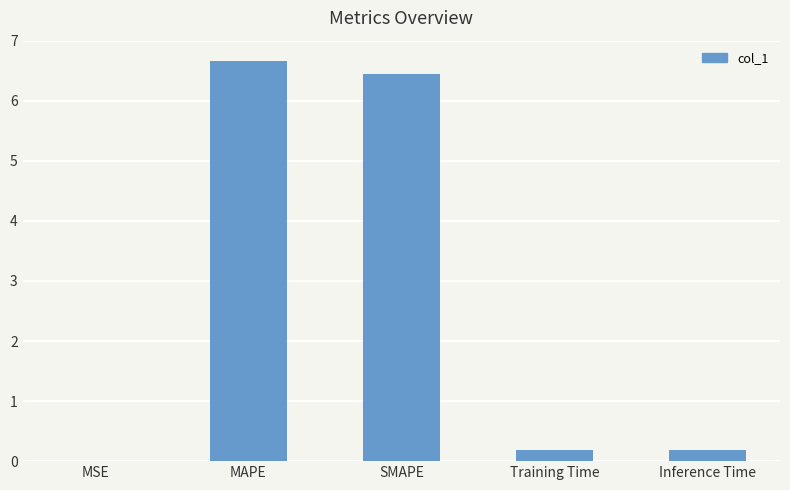

The chart shows a value of 6.7 at MAPE. True or false?

True